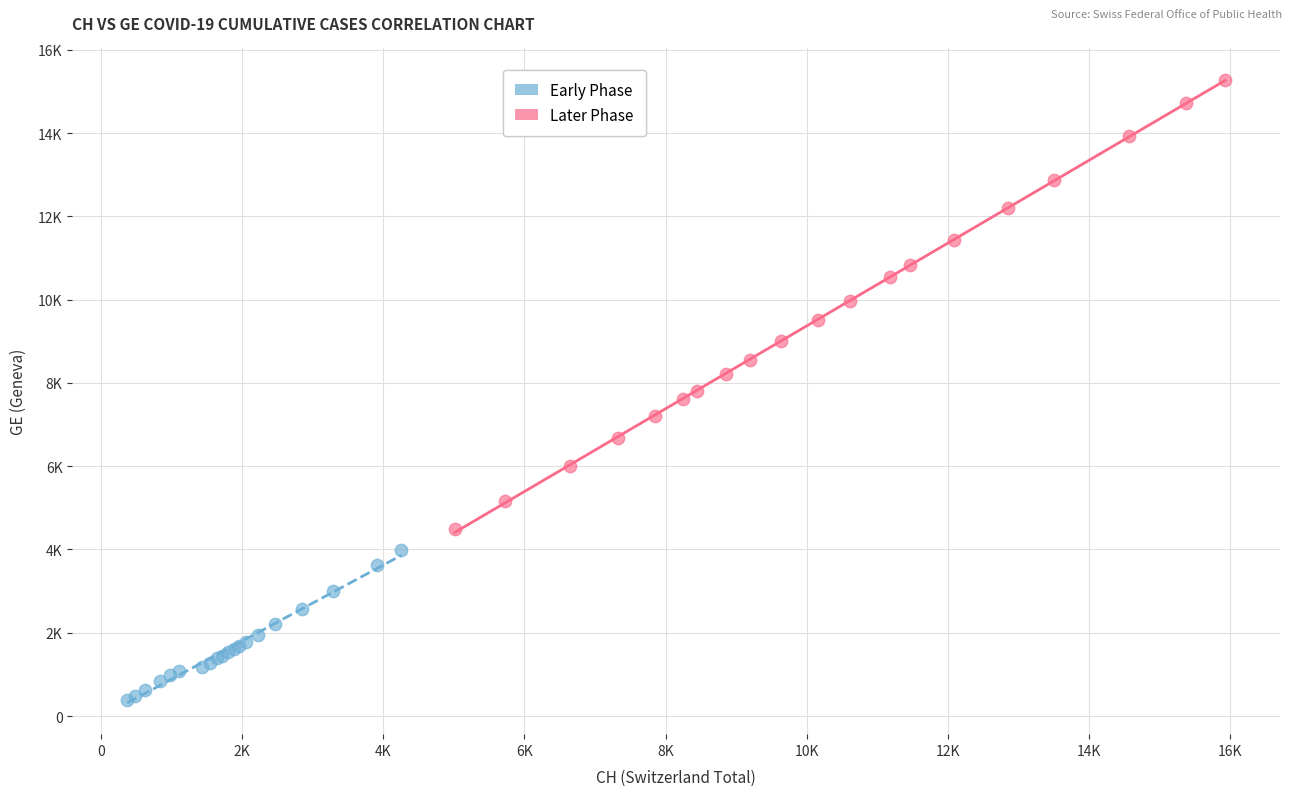

Which series contains the lowest Y value?

Early Phase